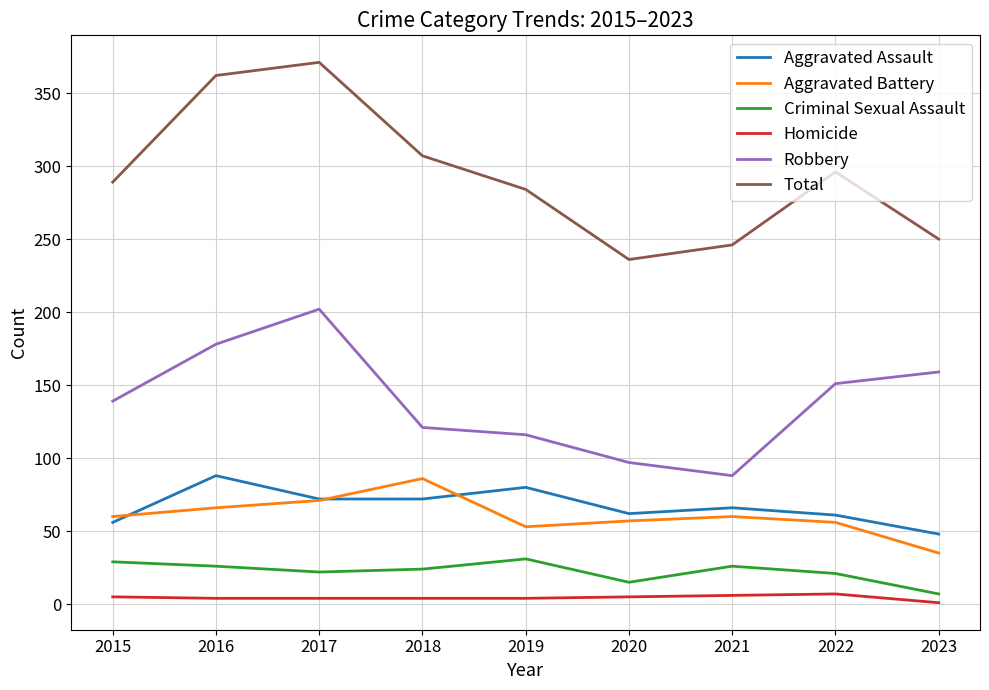

How many lines are shown in the chart?

6